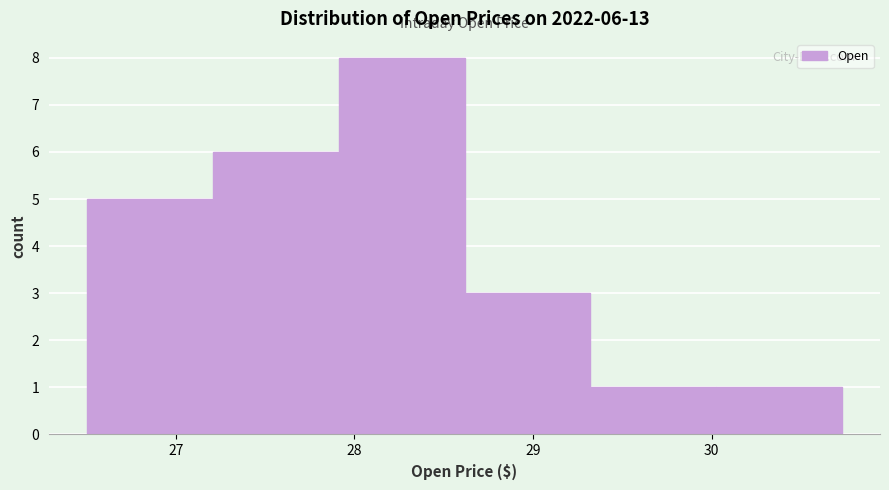

Which range on the x-axis has the tallest bar?

27.9 to 28.6